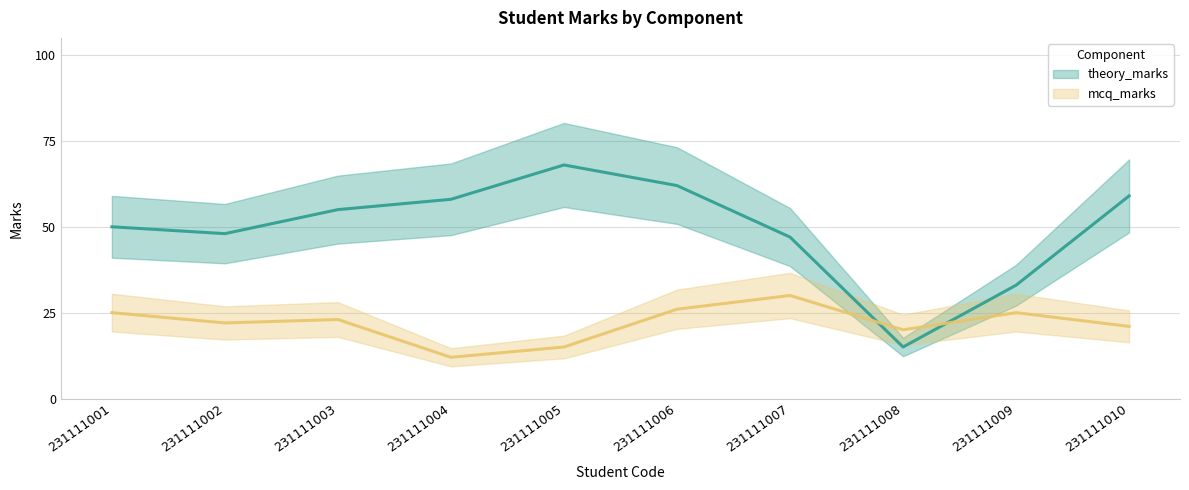

Which series has the largest total across all categories?

theory_marks